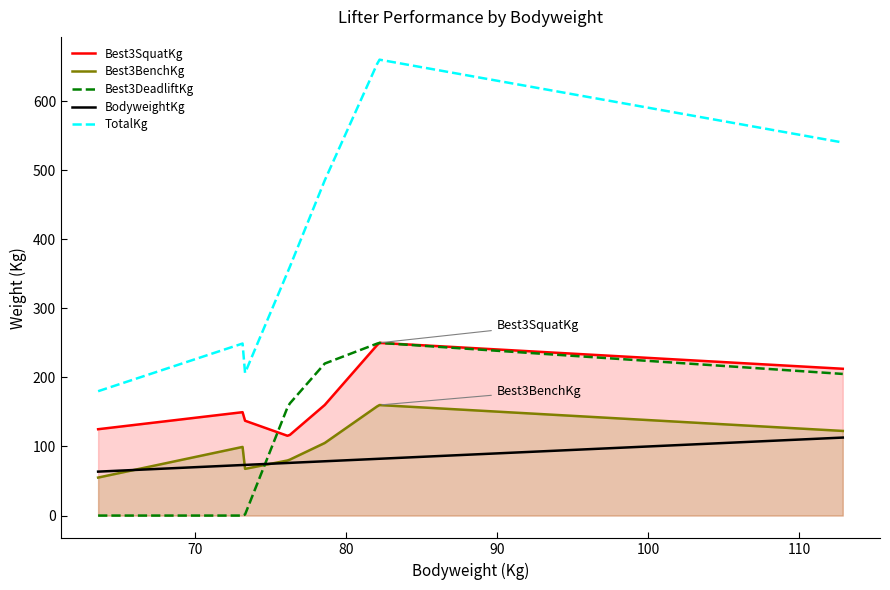

What is the highest value of the Best3DeadliftKg series?

250.0